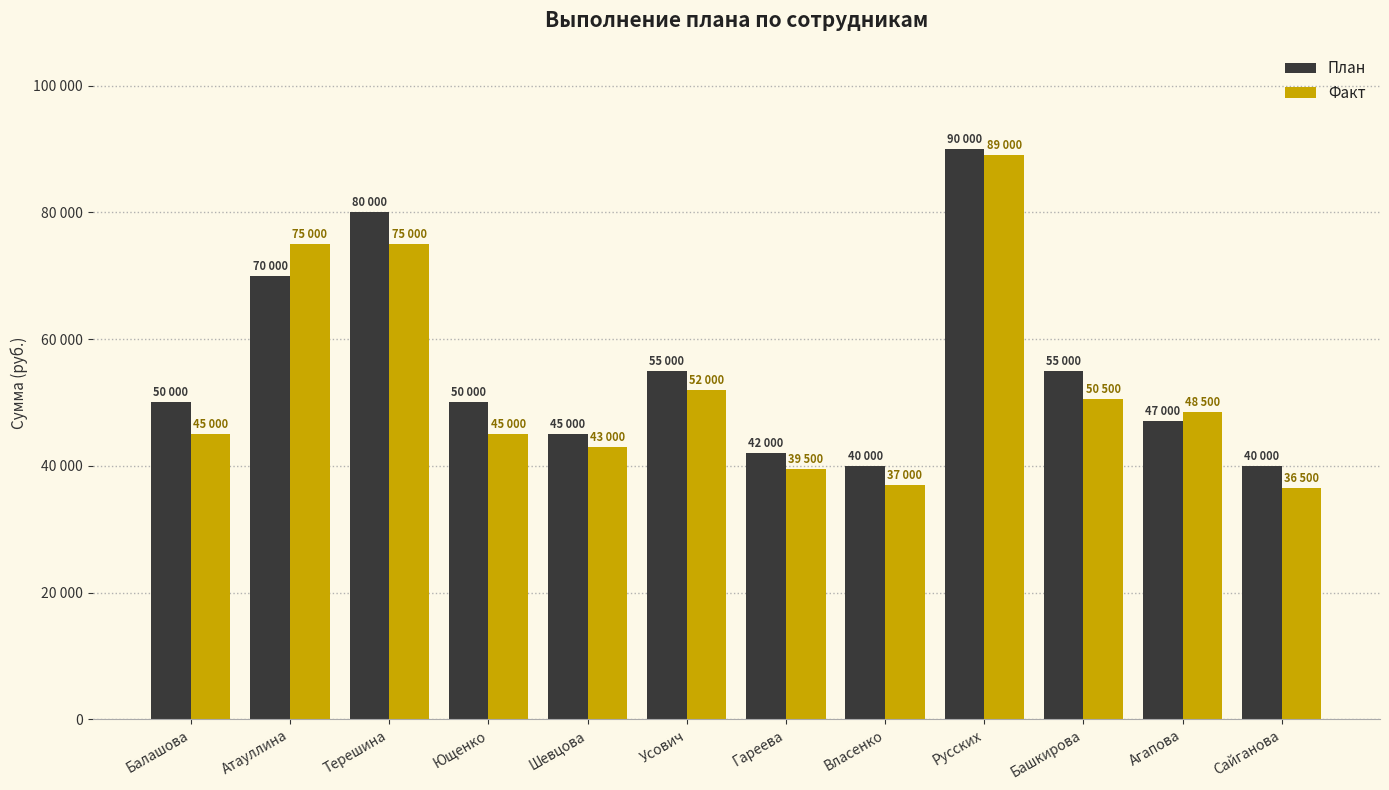

What value does the Факт series have at Гареева, to the nearest 100?

39500